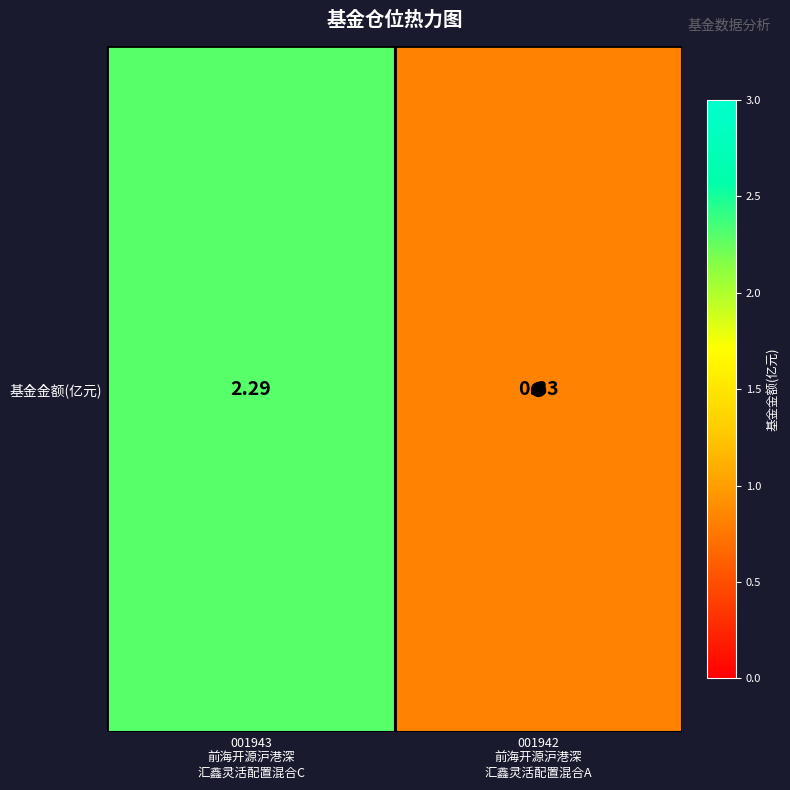

List the labels in order of value, smallest first.

001942
前海开源沪港深
汇鑫灵活配置混合A, 001943
前海开源沪港深
汇鑫灵活配置混合C